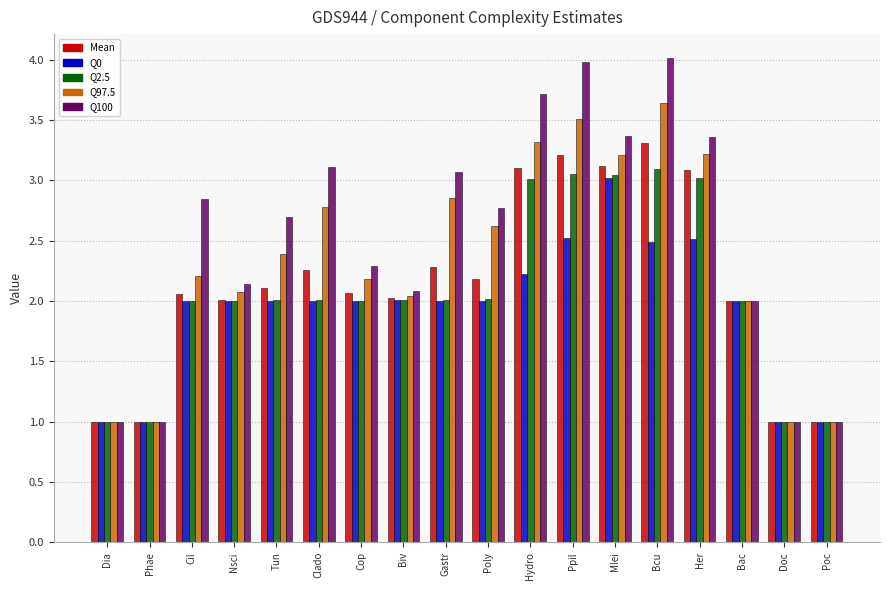

What is the difference between the highest and lowest values at Cil?

0.9